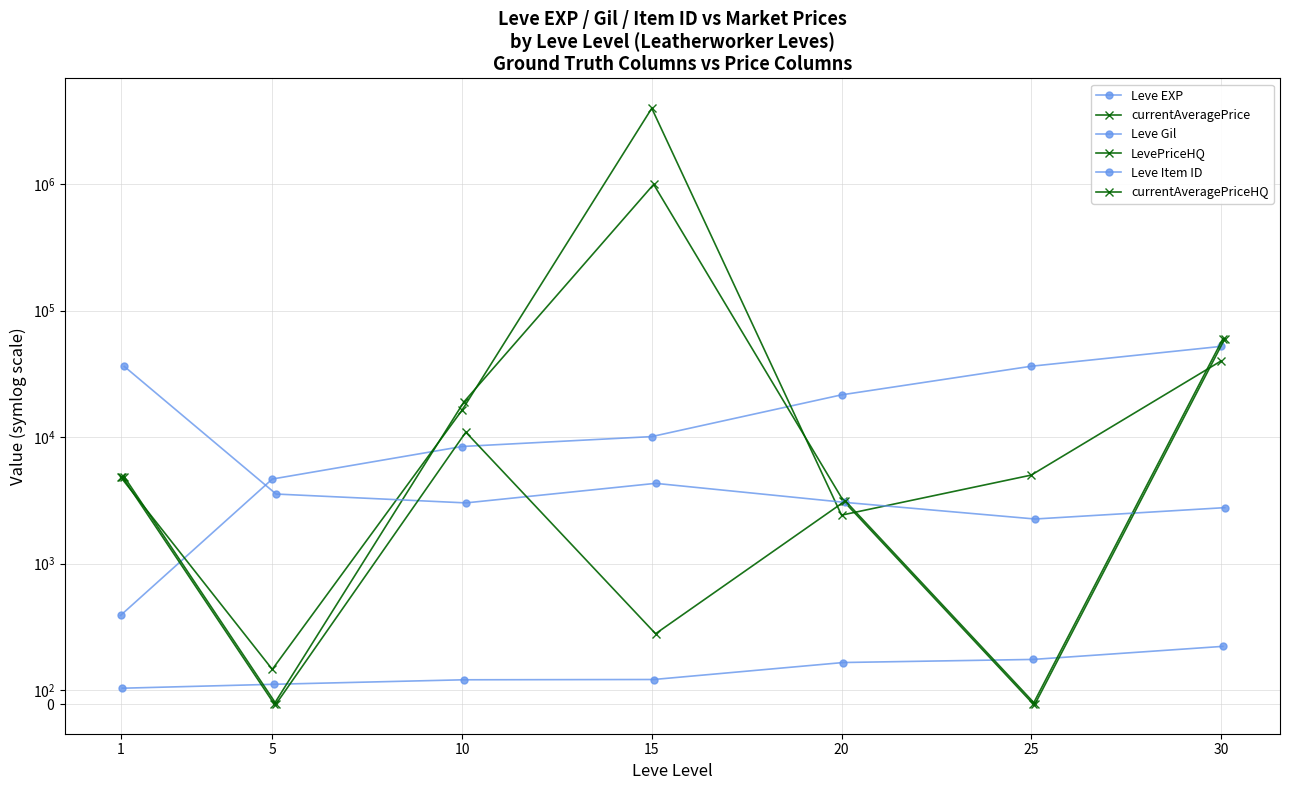

Does the chart display data point markers on the line(s)?

Yes